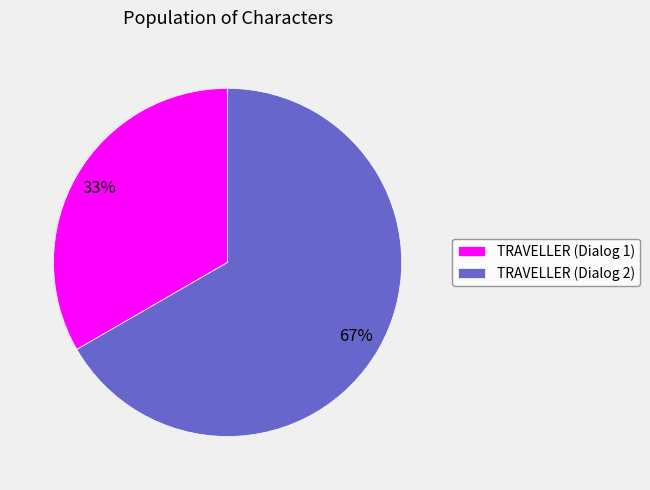

Combined, do TRAVELLER (Dialog 1) and TRAVELLER (Dialog 2) account for over 50%?

Yes